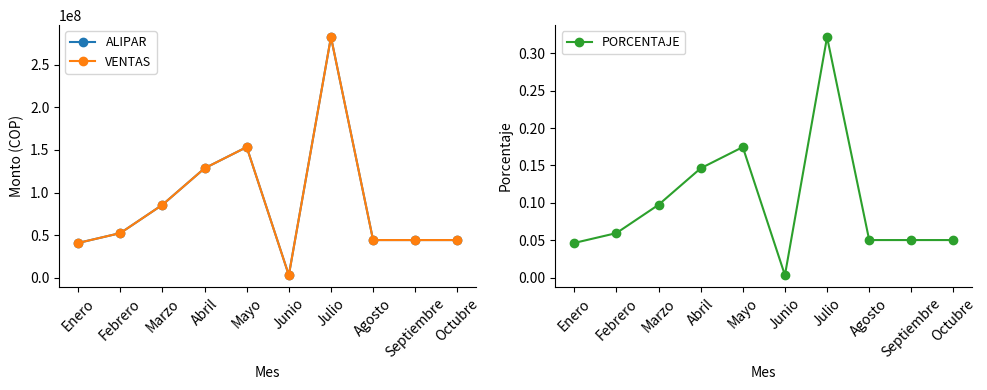

What is the label of the 9th point from the right?

Febrero